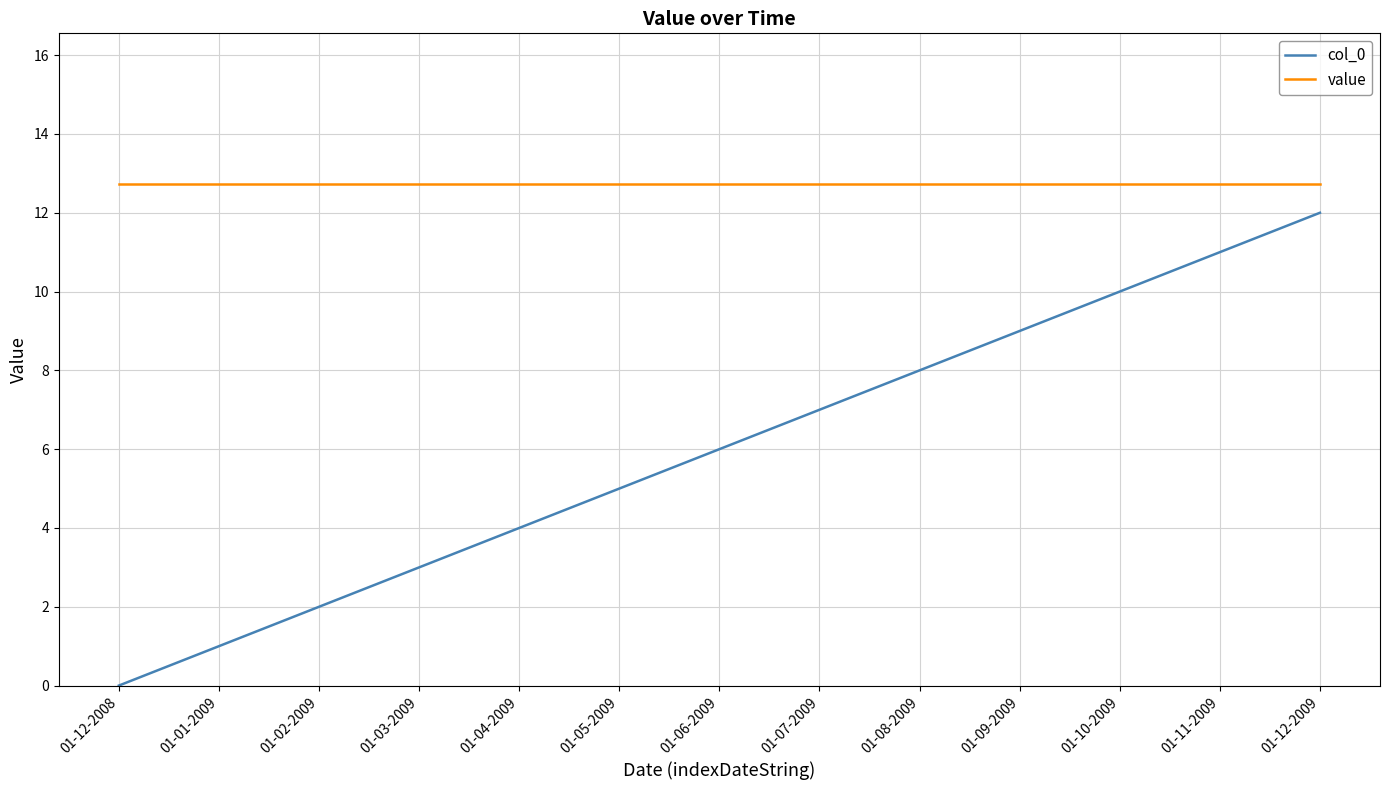

At which category does the chart reach its minimum across all series?

01-12-2008